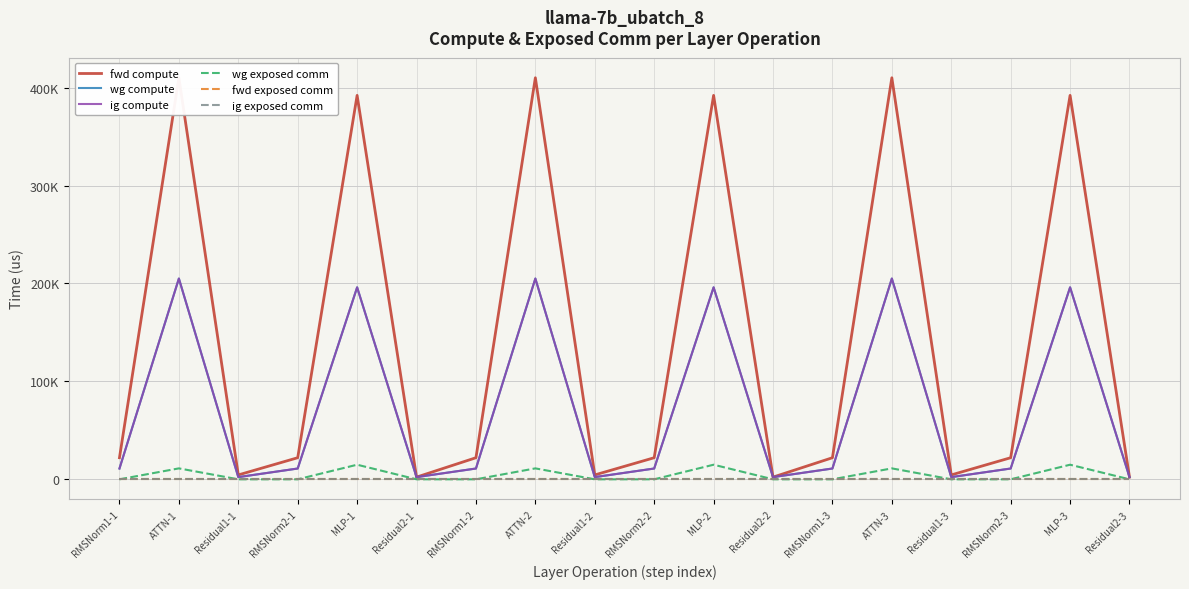

Which series has the largest range (max minus min)?

fwd compute